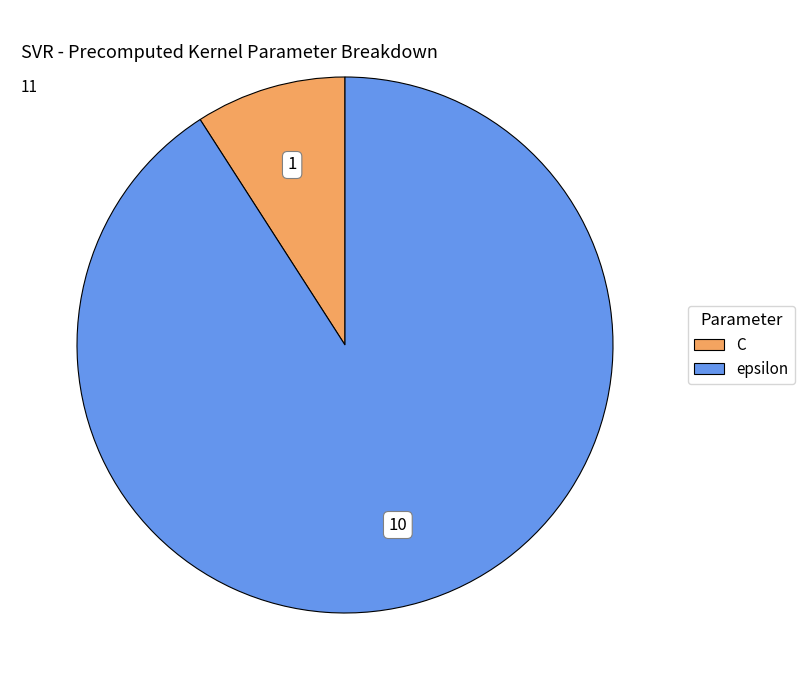

Which slice is the smallest?

C